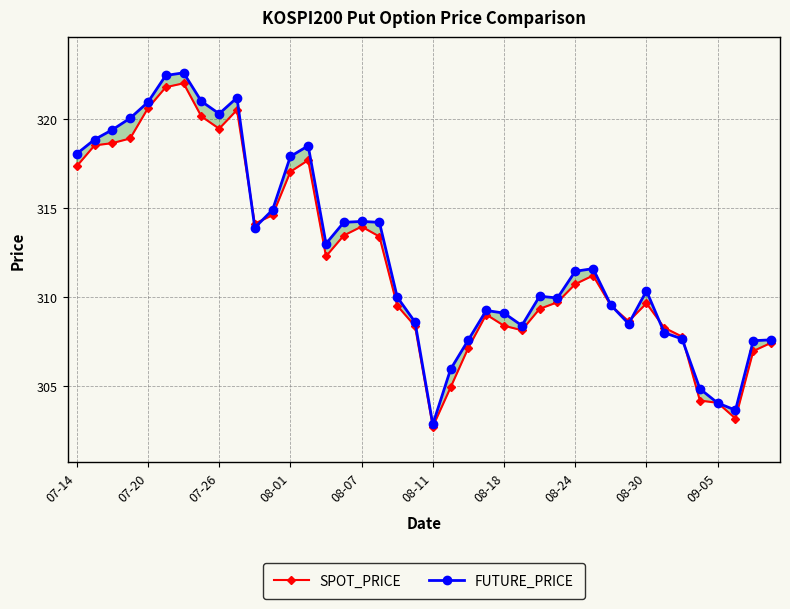

How many interior local peaks does the FUTURE_PRICE series have?

8